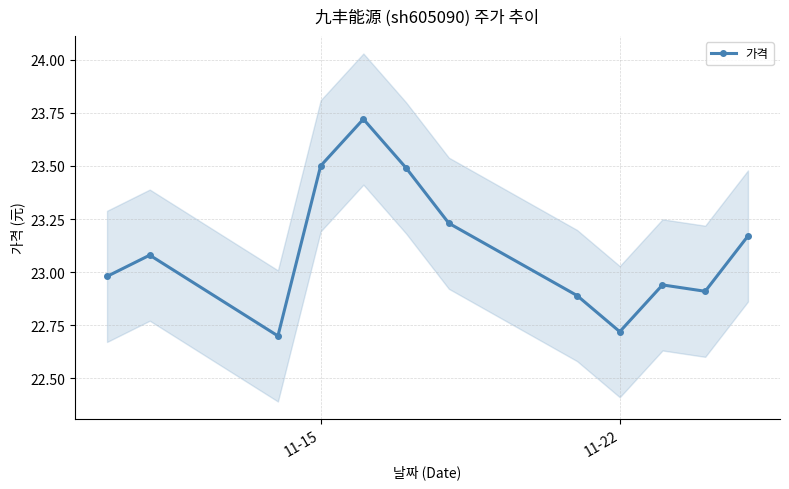

The value of 가격 at 11-15 is 40.9. True or false?

False